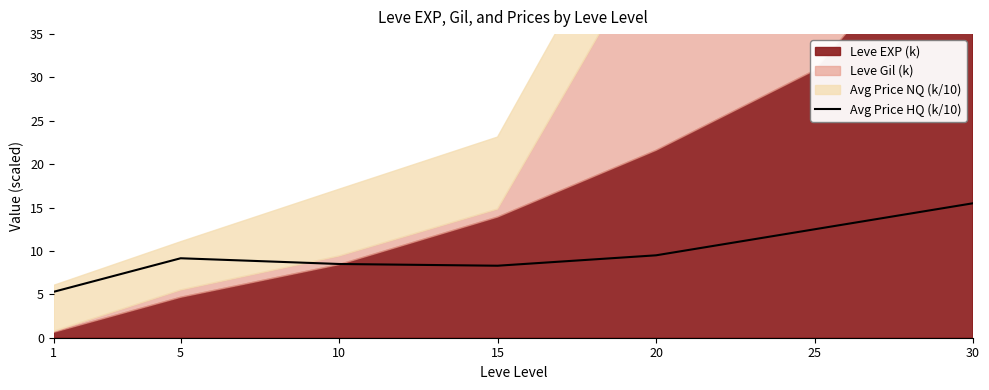

How many values exceed 9?

4